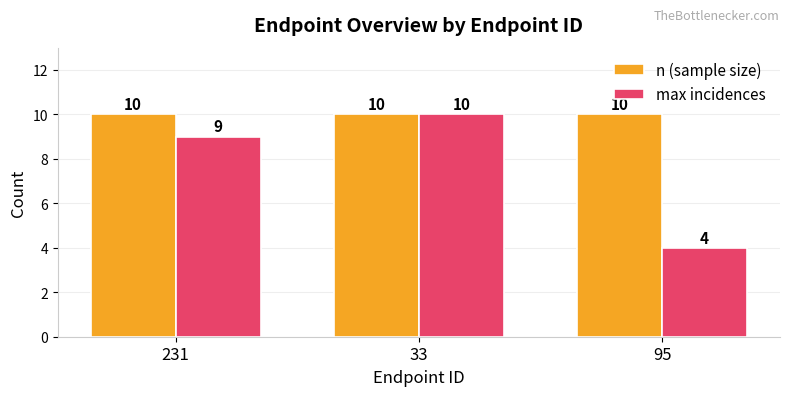

Rank the categories by max incidences value from lowest to highest.

95, 231, 33